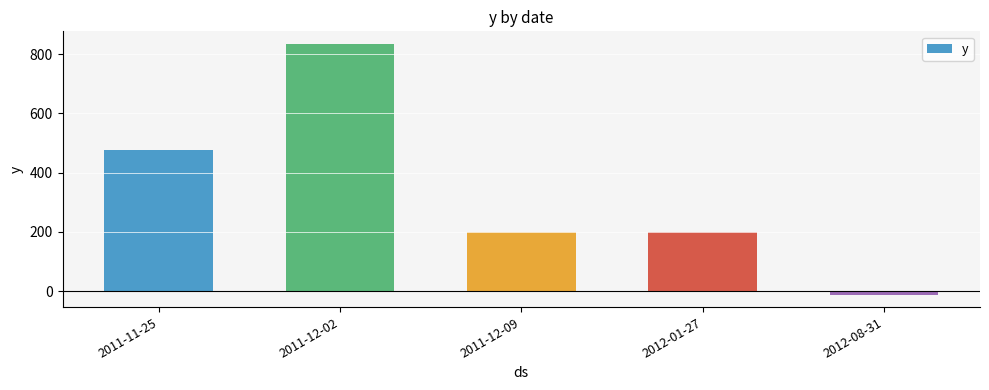

Does the chart contain stacked bars?

No